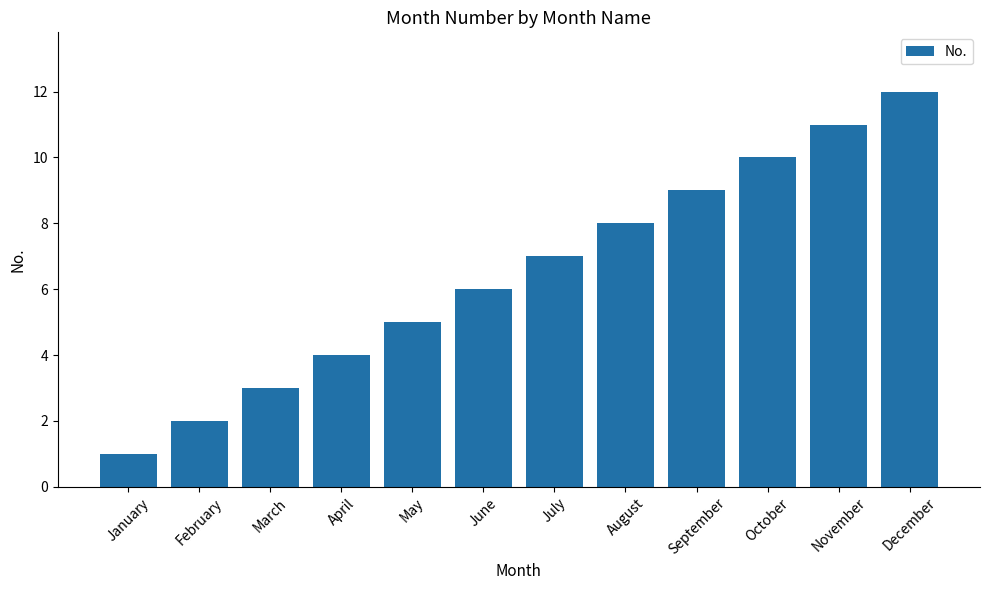

How many series are shown in this chart?

1